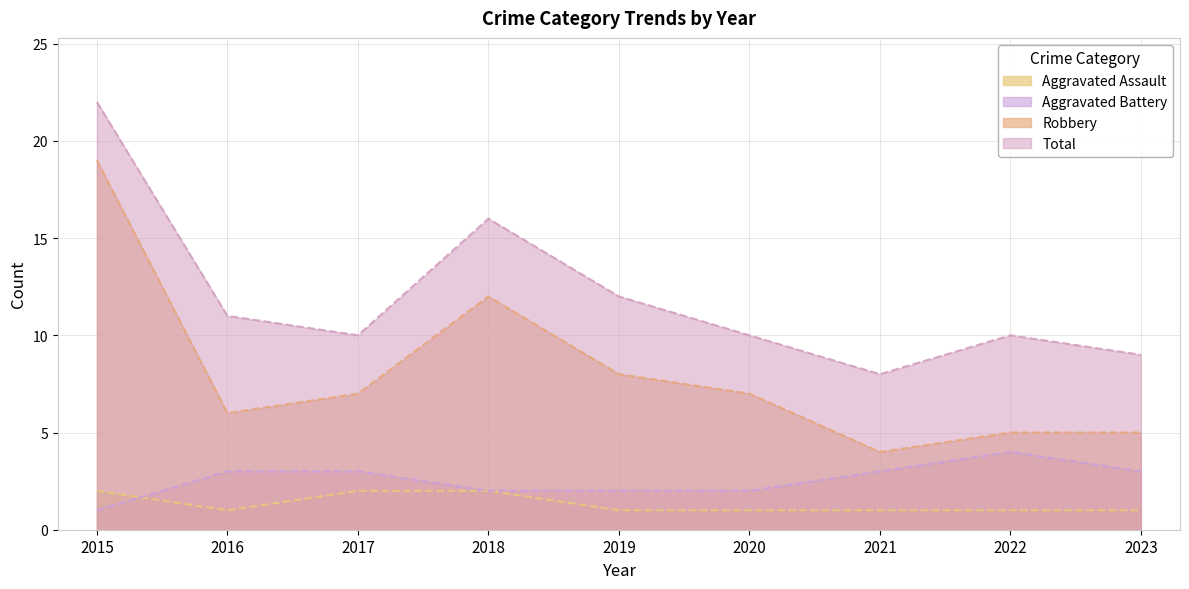

Which series has the widest spread of values?

Robbery